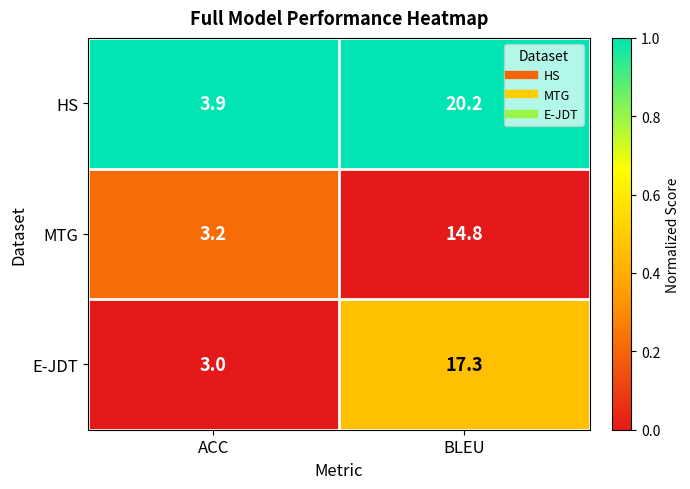

Reading left to right, what are all the values shown in this chart?

HS: ACC=3.9	BLEU=20.2
MTG: ACC=3.2	BLEU=14.8
E-JDT: ACC=3.0	BLEU=17.3